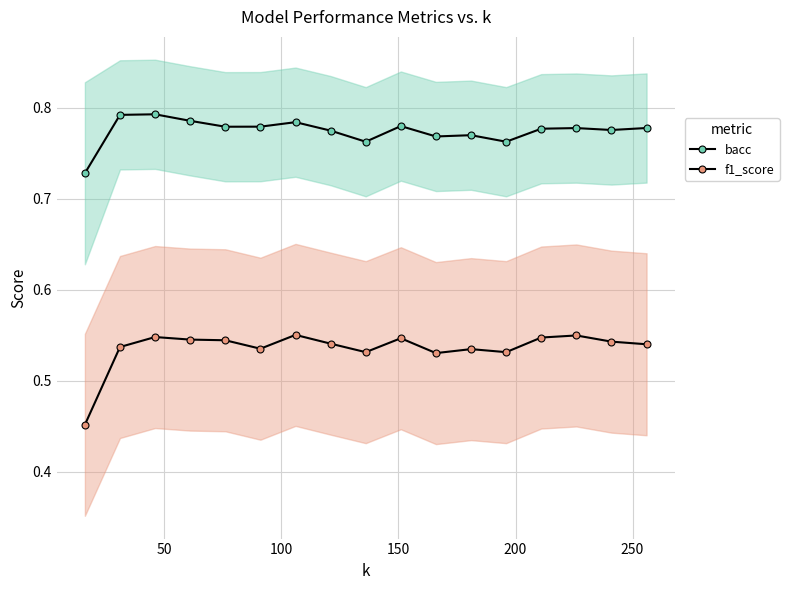

Rank the series at 250 from lowest to highest value.

f1_score, bacc